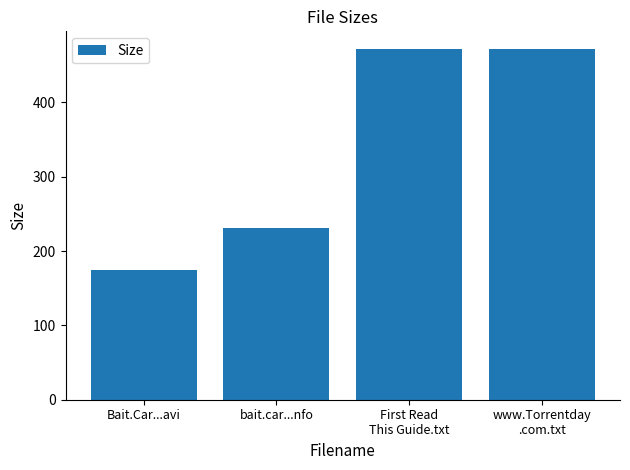

Reading right to left, transcribe all the data shown in this chart.

472.0	472.0	231.0	174.7